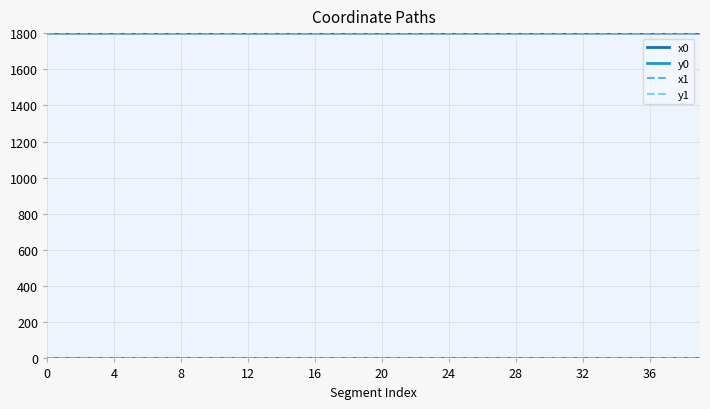

What is the maximum value for x1?

1800.0